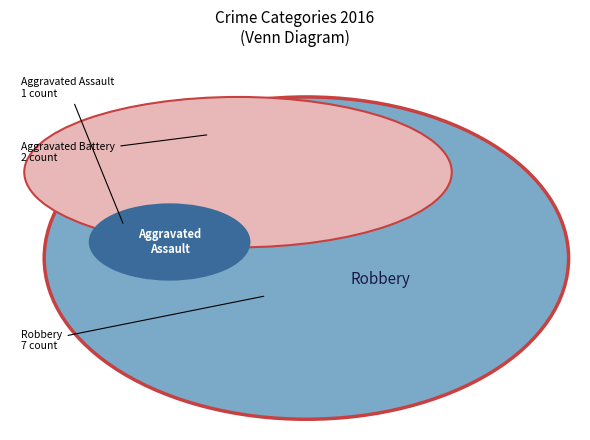

Combined, what portion of the pie is Aggravated Assault and Robbery?

80.0%